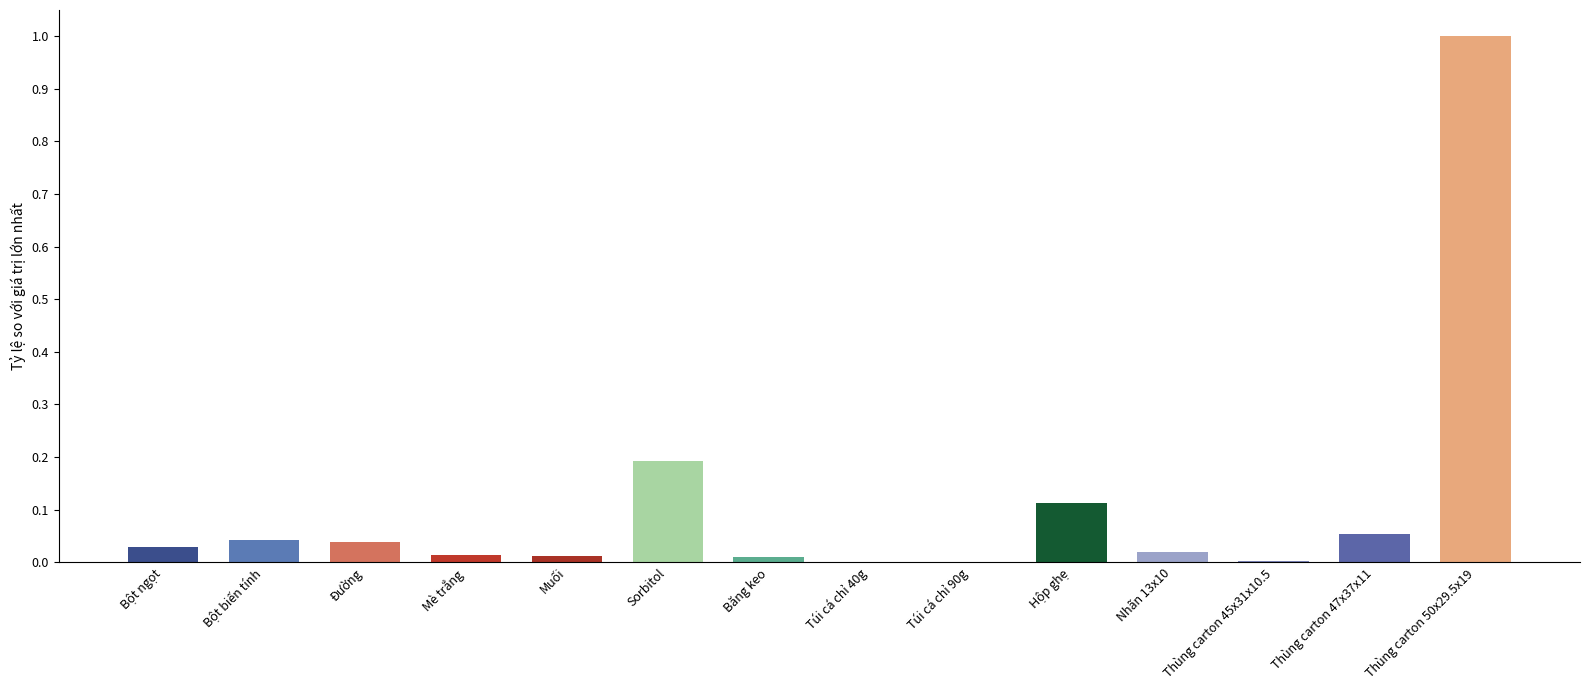

Does the chart contain stacked bars?

No